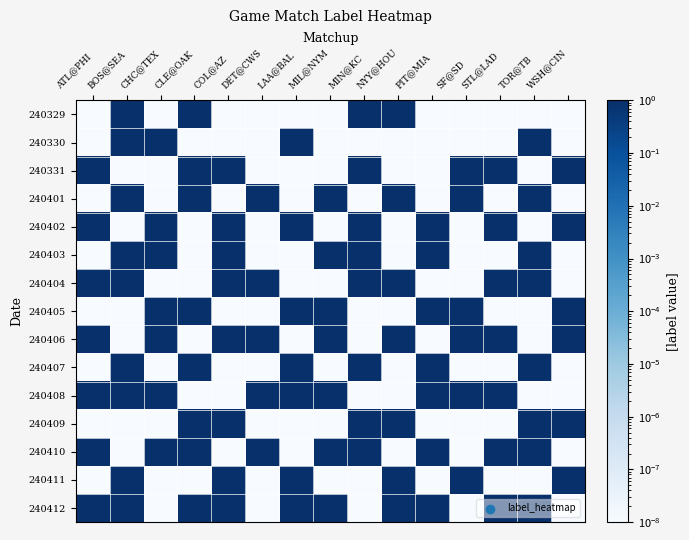

Rank the series at LAA@BAL from highest to lowest value.

240330, 240402, 240405, 240407, 240408, 240411, 240412, 240329, 240331, 240401, 240403, 240404, 240406, 240409, 240410